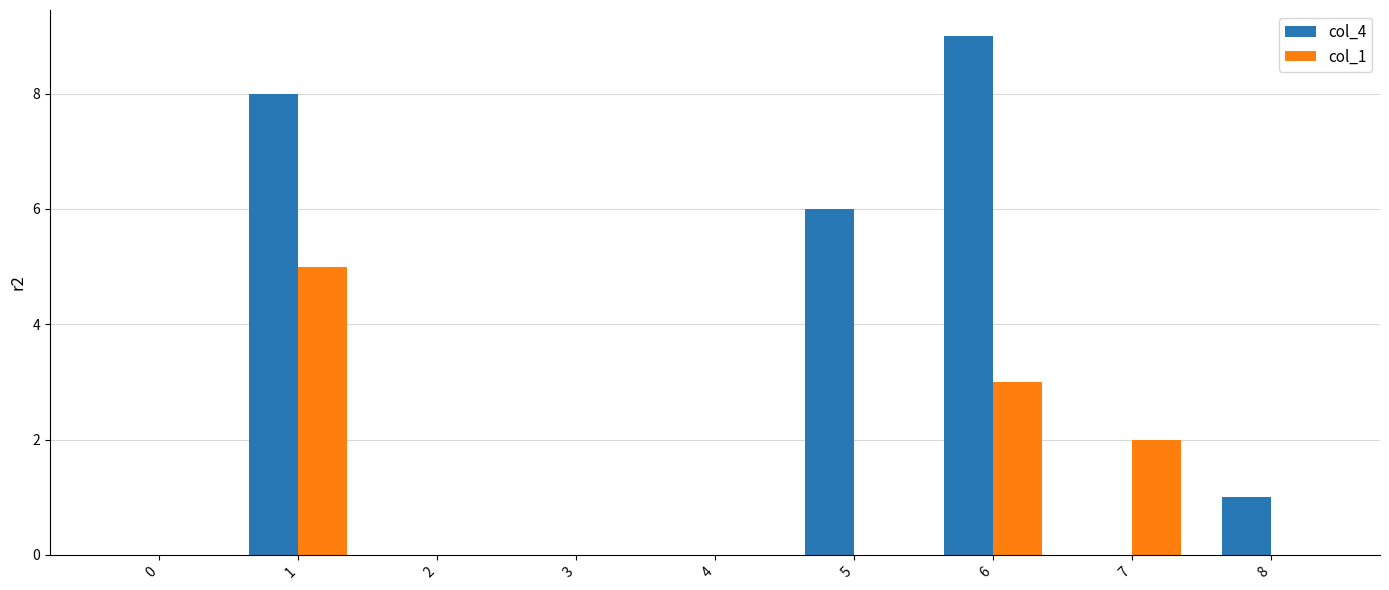

How many groups of bars are there?

9